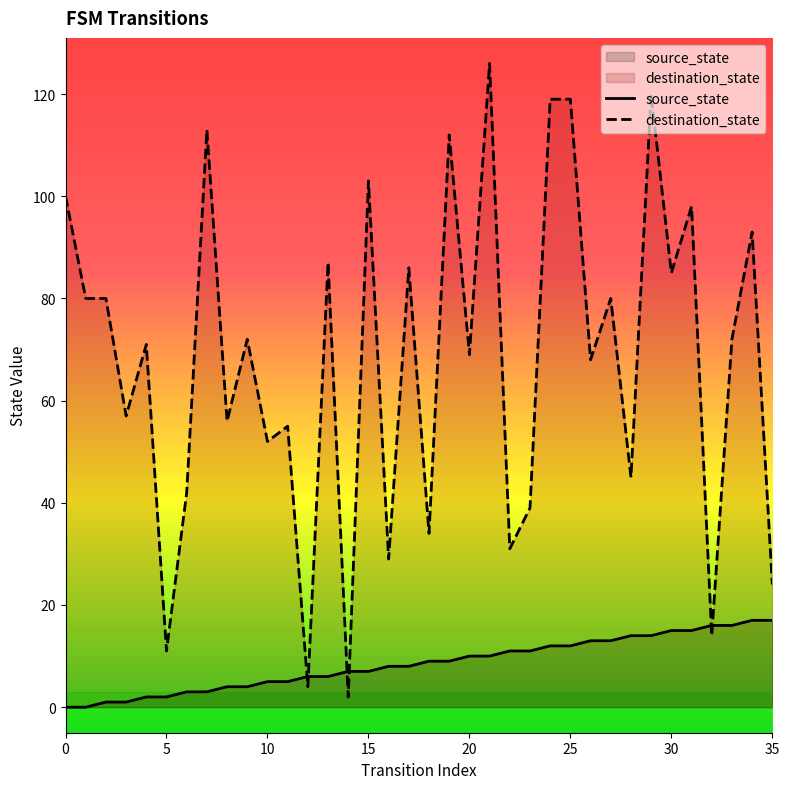

List the labels in order of destination_state value, largest first.

21, 29, 24, 25, 7, 19, 15, 0, 31, 34, 13, 17, 30, 1, 2, 27, 9, 33, 4, 20, 26, 3, 8, 11, 10, 28, 6, 23, 18, 22, 16, 35, 32, 5, 12, 14